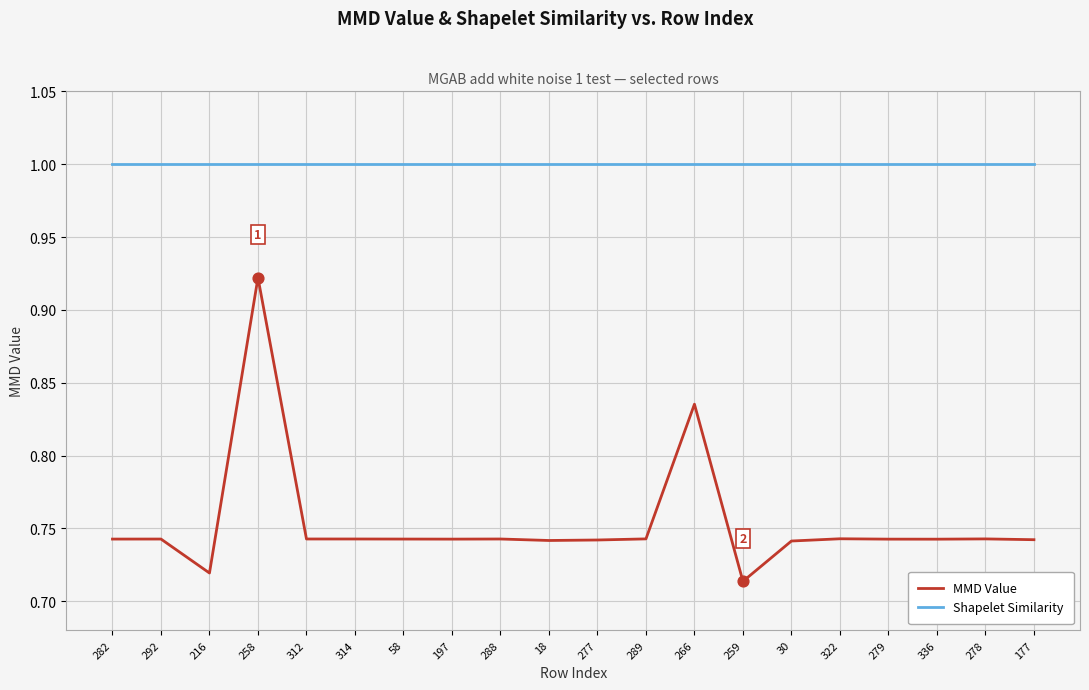

Which series has the largest total across all categories?

Shapelet Similarity